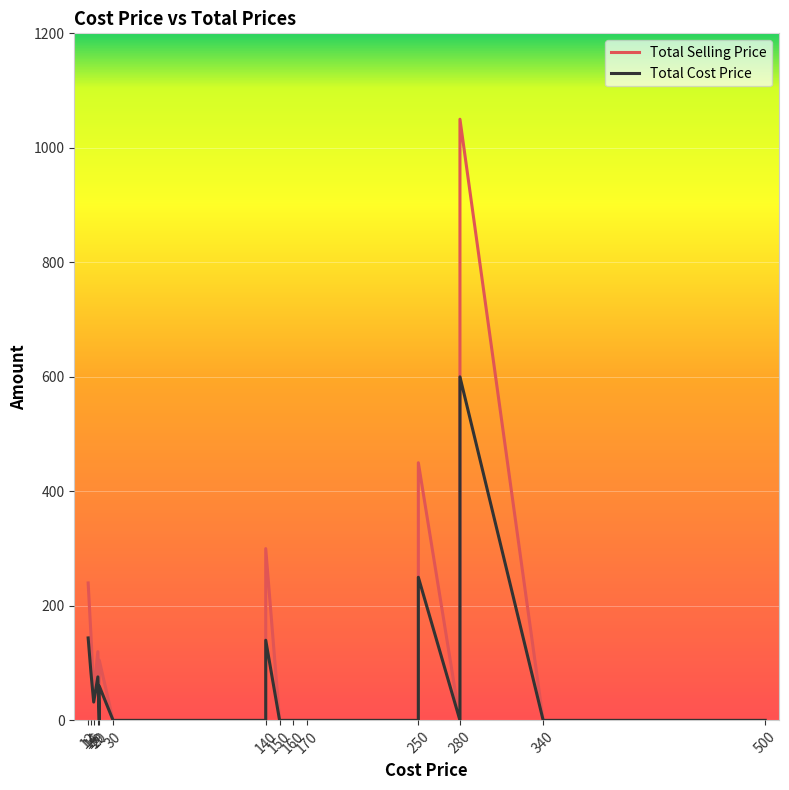

Does the chart display data point markers on the line(s)?

No